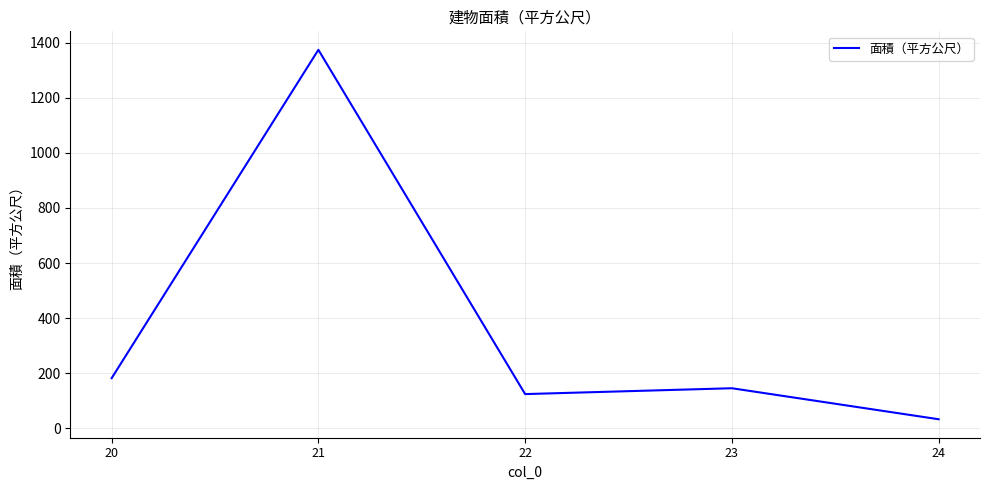

Which label corresponds to the smallest value in the chart?

24